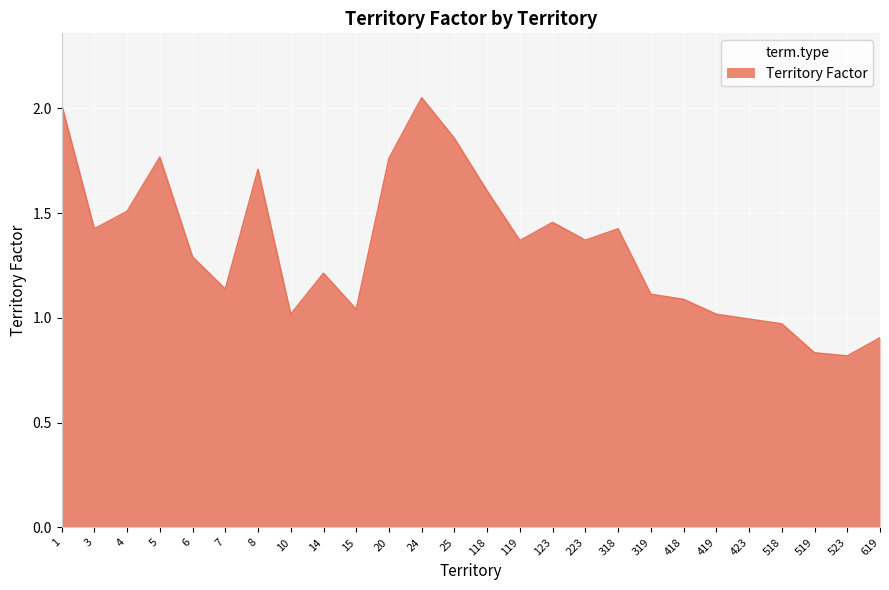

What is the average value?

1.3